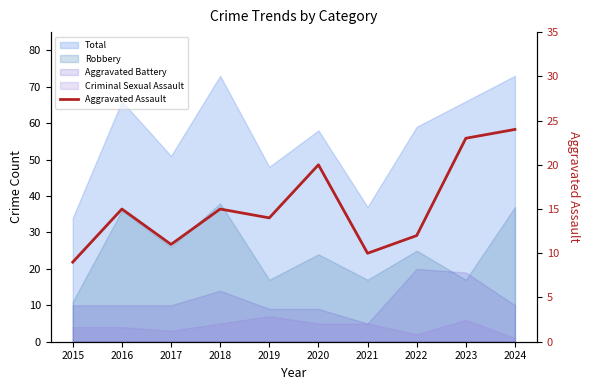

How many points are lower than both their immediate neighbors (excluding endpoints)?

3